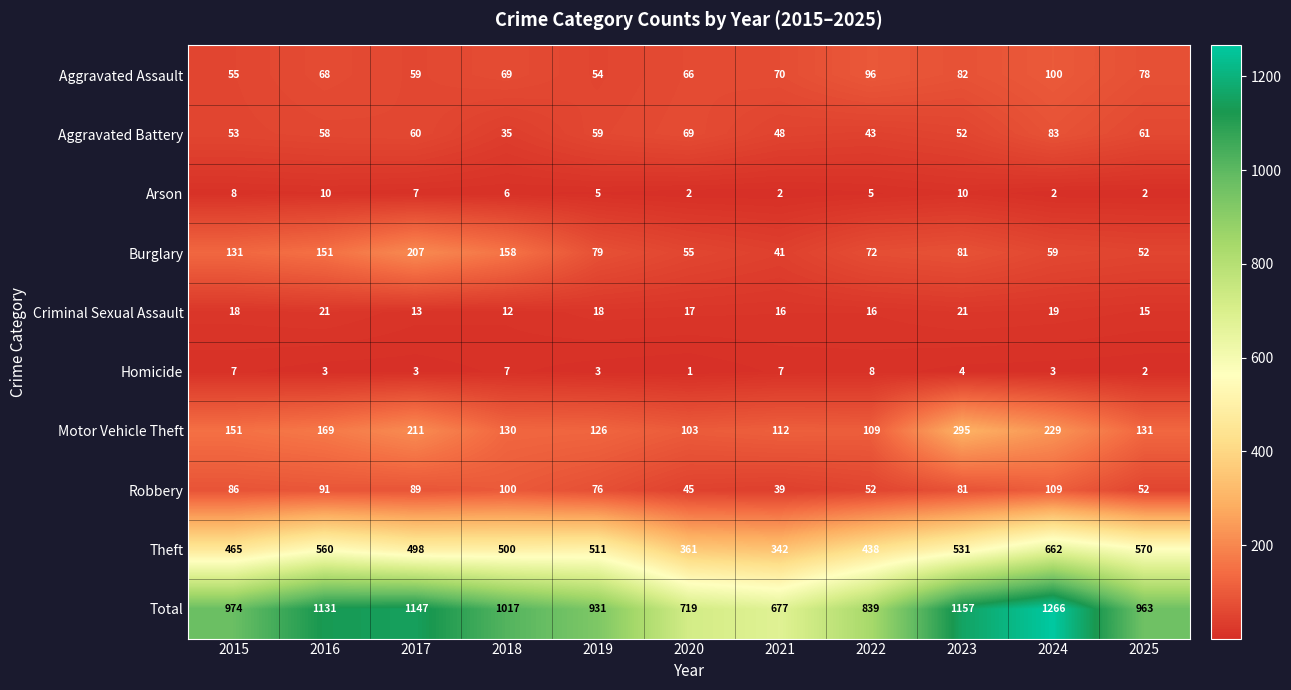

What is the sum of all Homicide values?

48